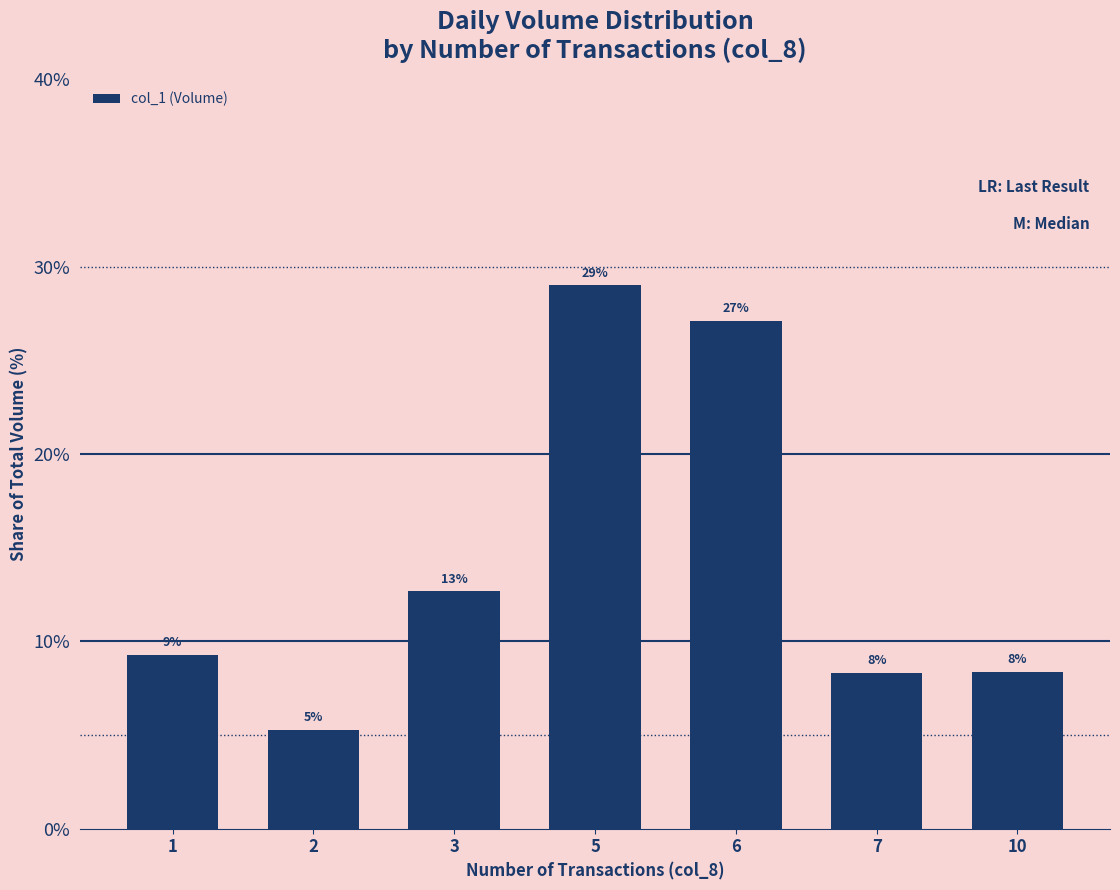

How many bars are there in total?

7